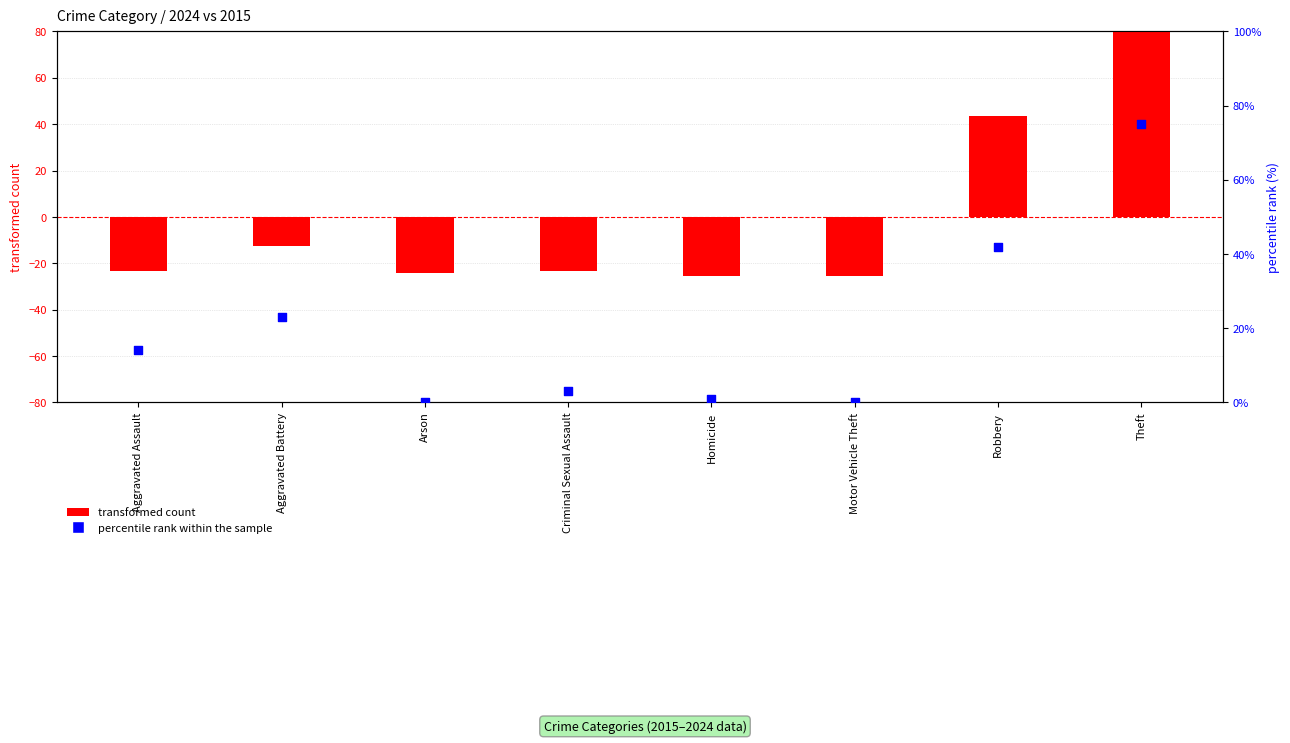

What are all the series names shown in the legend?

transformed count, percentile rank within the sample